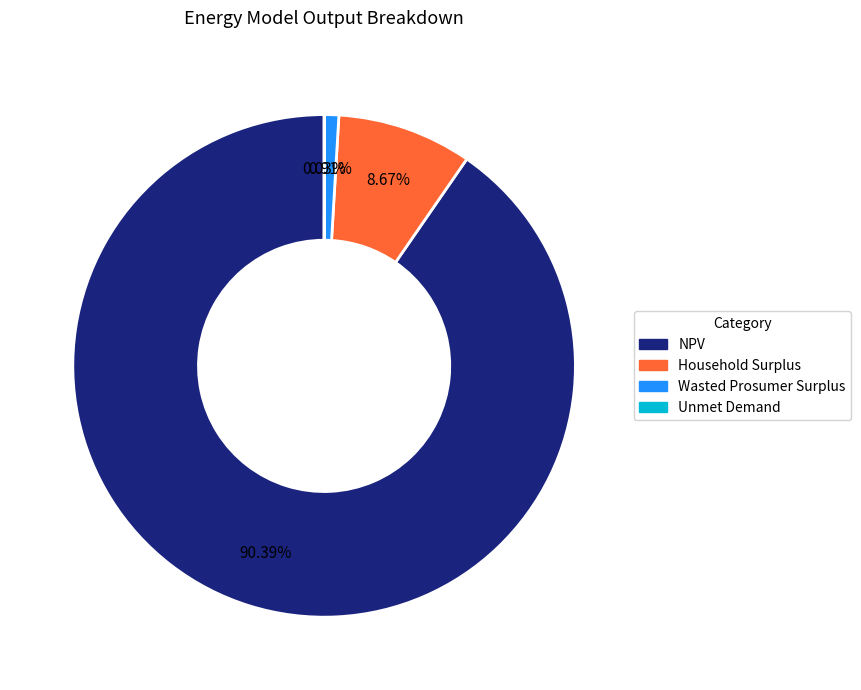

Is there a majority slice in this chart?

Yes